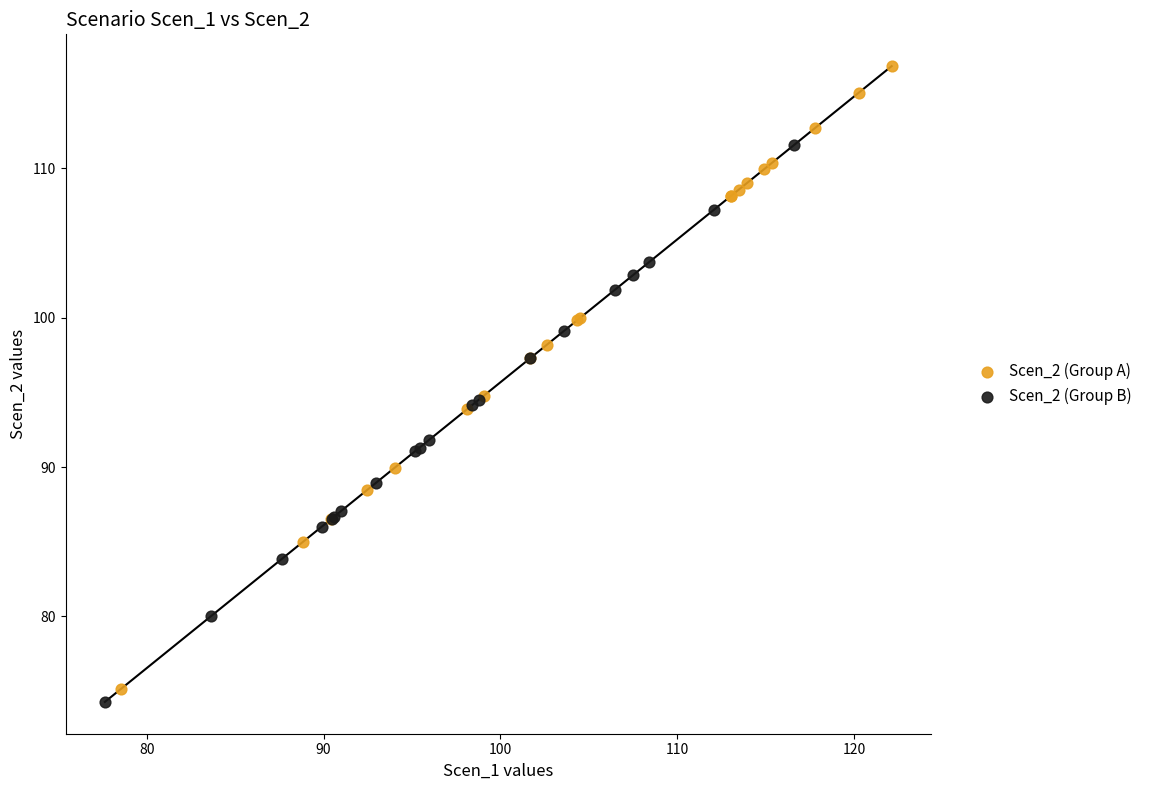

Which series has the widest spread of Y values?

Scen_2 (Group A)